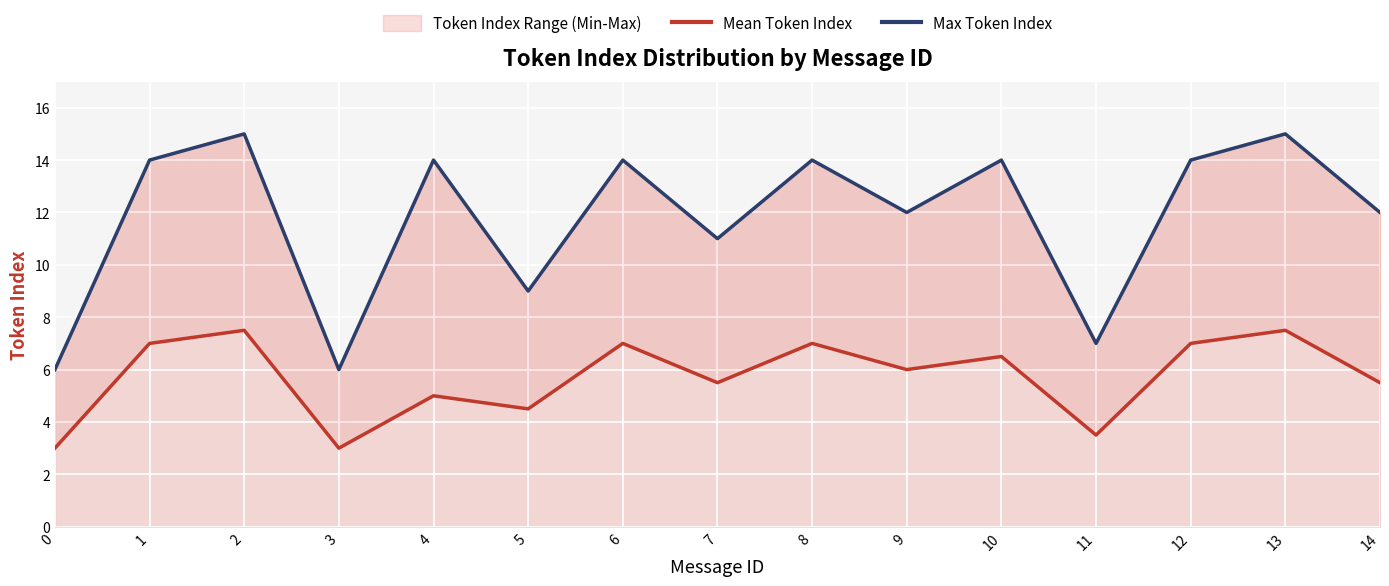

Where is the first local maximum for Max Token Index?

2